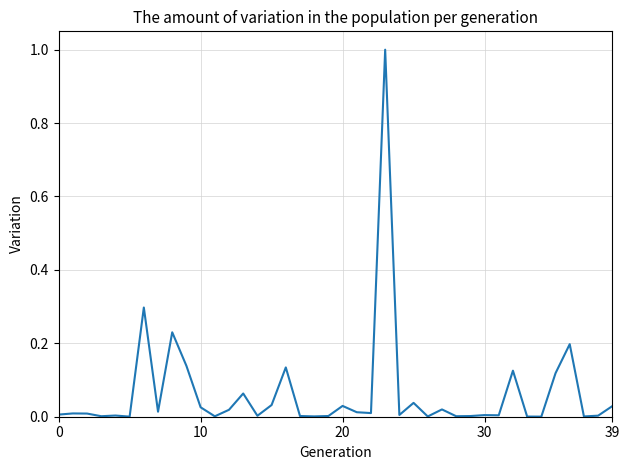

What is the greatest value displayed?

1.0